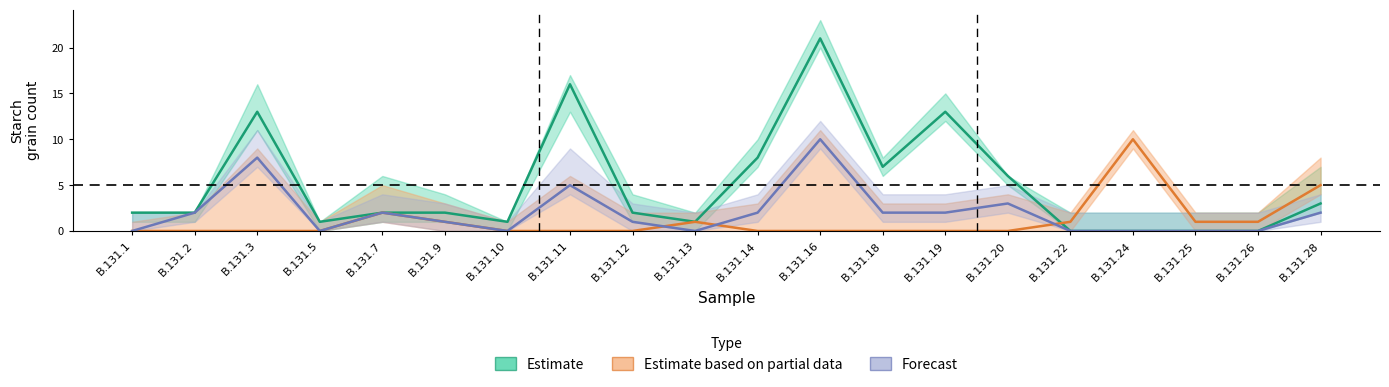

The USO series shows 2 at B.131.9. True or false?

True